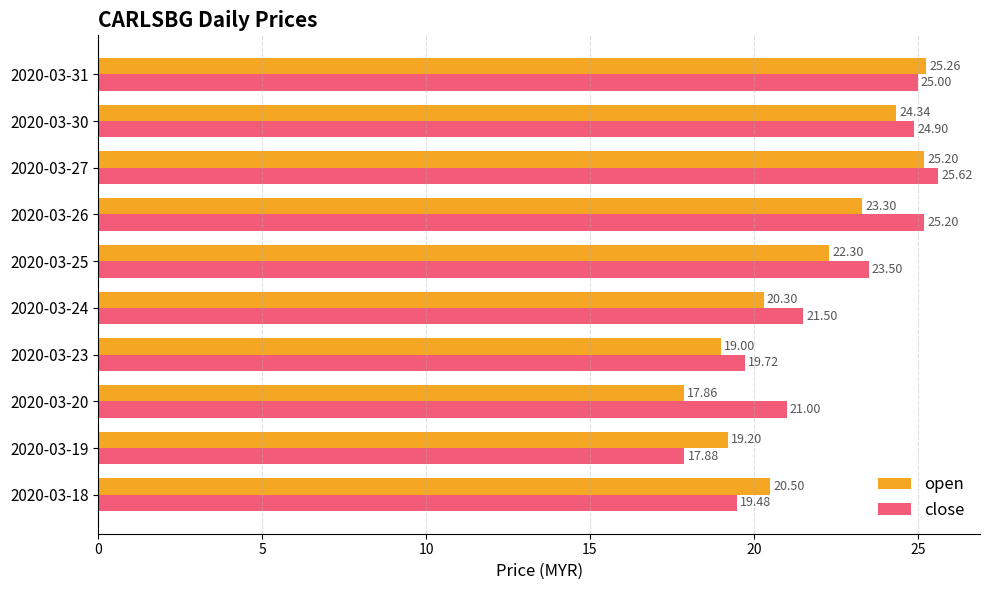

Between 2020-03-20 and 2020-03-23, which series saw the biggest shift?

close